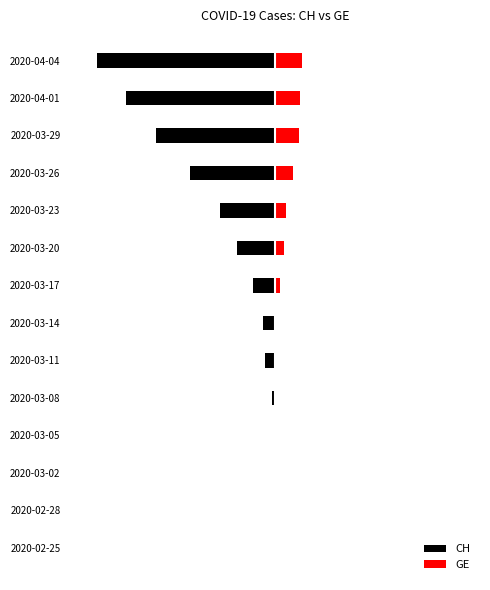

Reading left to right, extract all data points from this chart.

CH: 0	0	0	-2	-7	-23	-27	-51	-88	-126	-196	-273	-342	-408
GE: 0	0	0	0	0	0	0	12	20	25	41	54	57	62